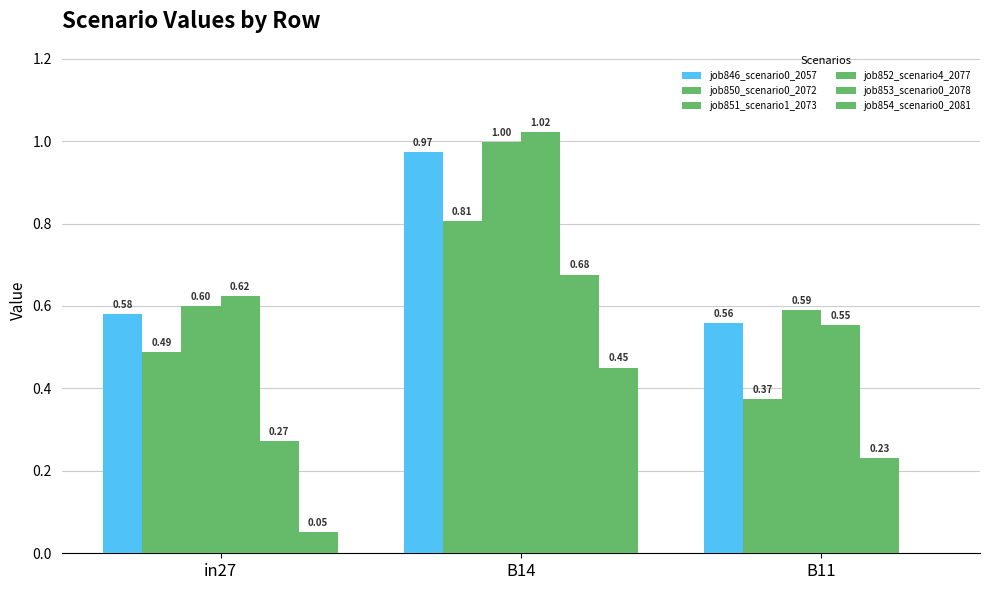

What is the label of the 3rd bar from the left?

B11